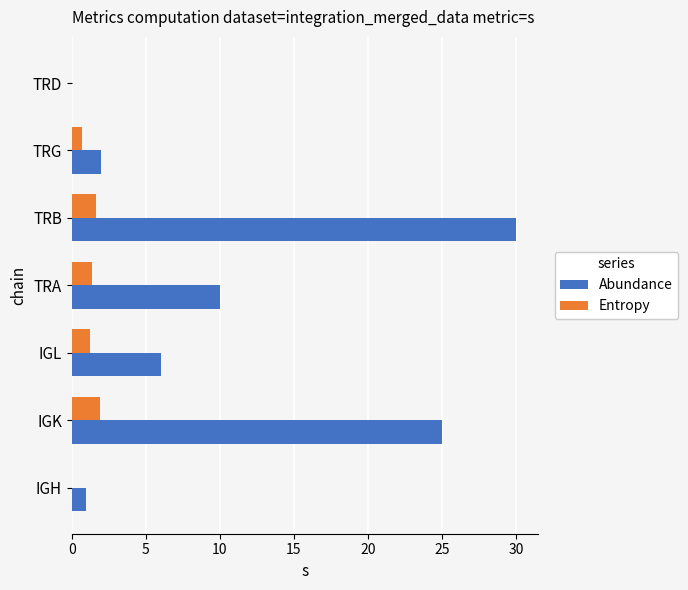

Which series has the largest range (max minus min)?

Abundance